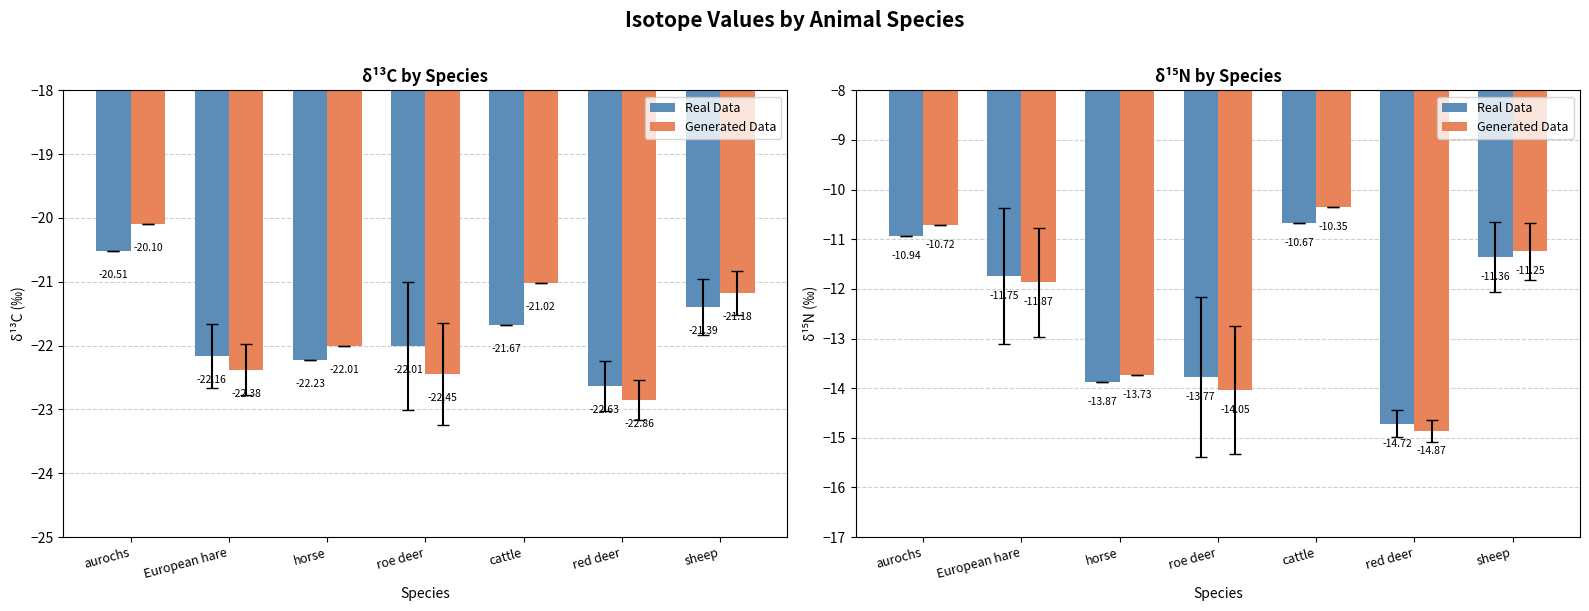

Rank the categories by Real Data value from highest to lowest.

cattle, aurochs, sheep, European hare, roe deer, horse, red deer